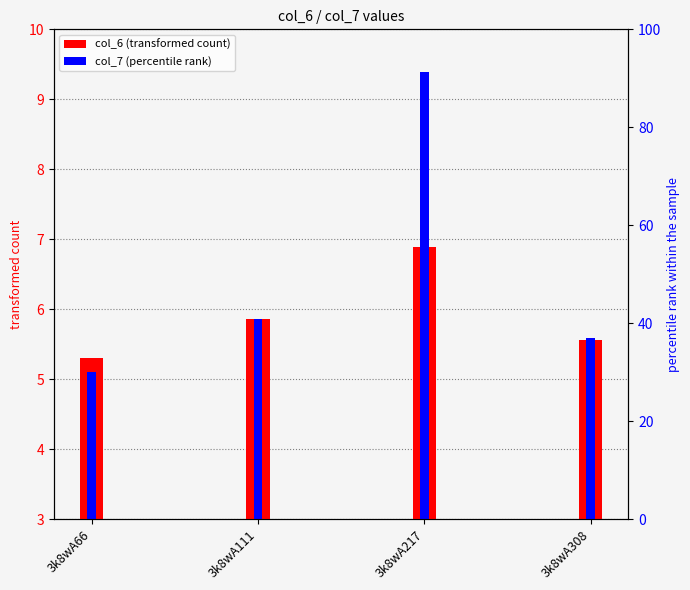

True or false: col_6 has a value of 5.6 at 3k8wA308.

True